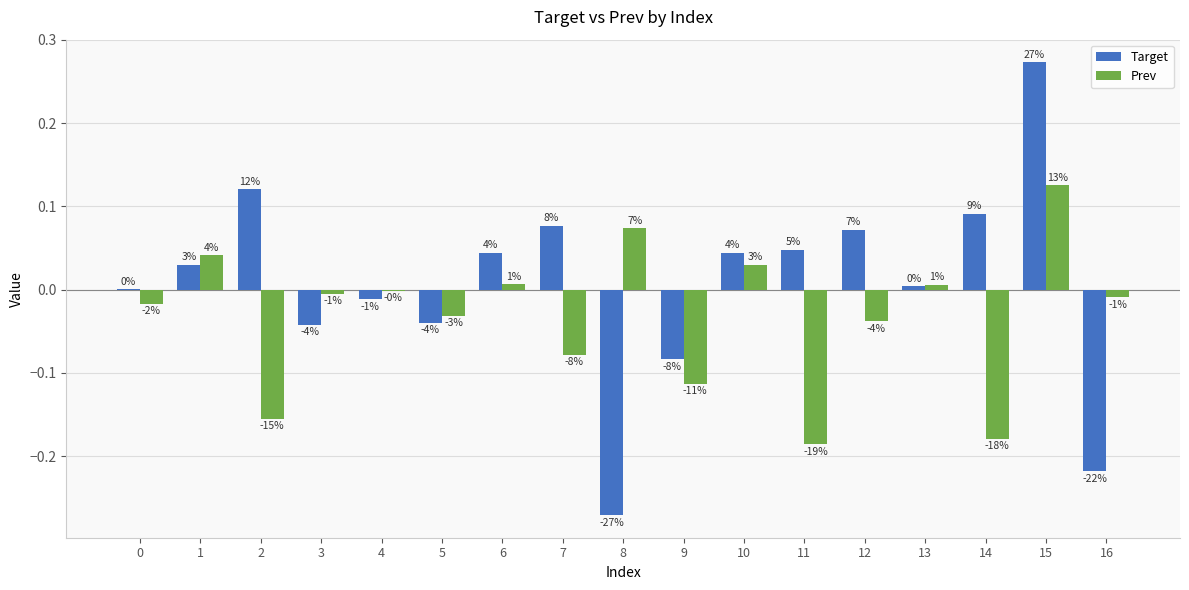

The value of Target at 14 is 0.1. True or false?

False